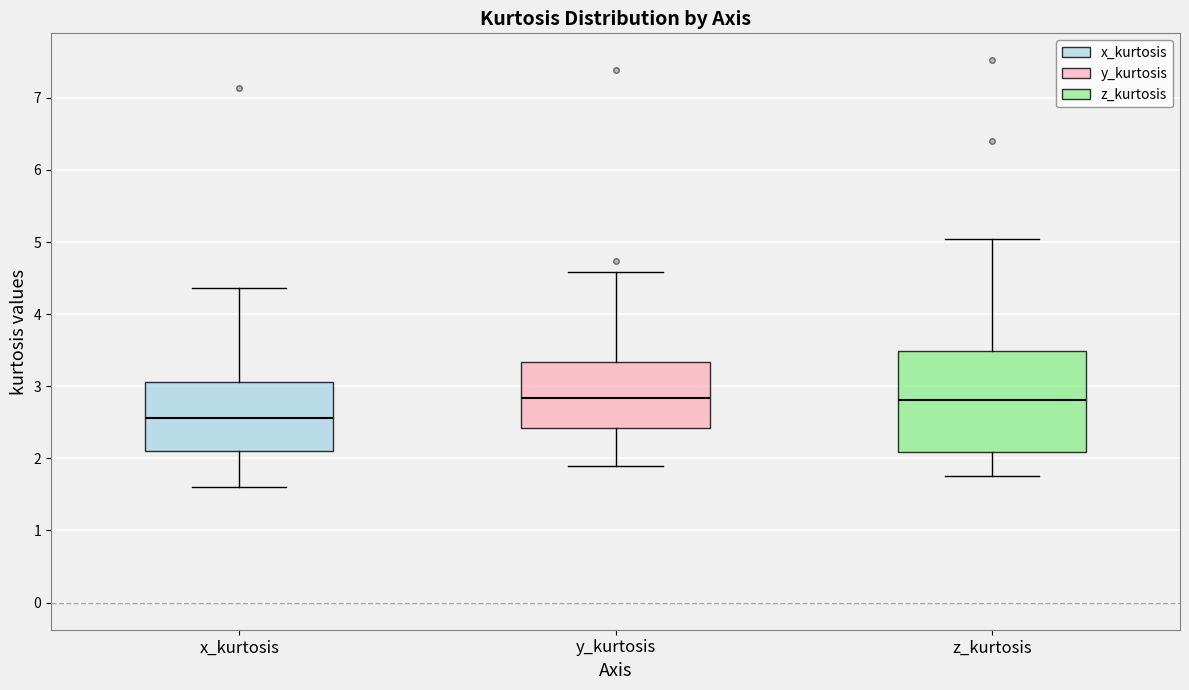

Which box's median line is the lowest?

x_kurtosis